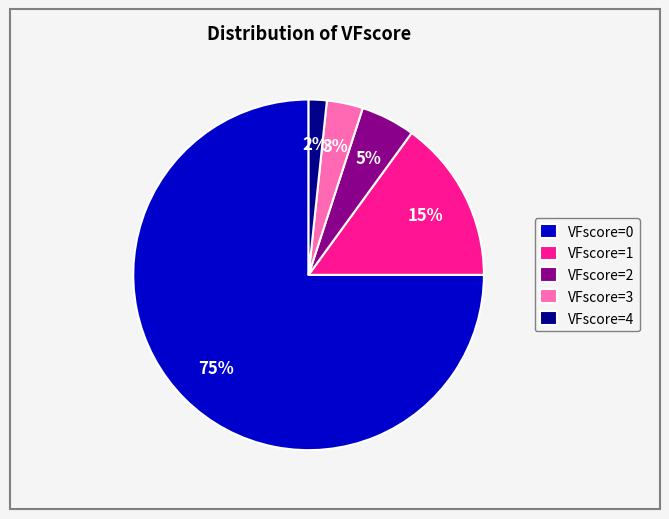

True or false: VFscore=3 accounts for 18% of the total.

False